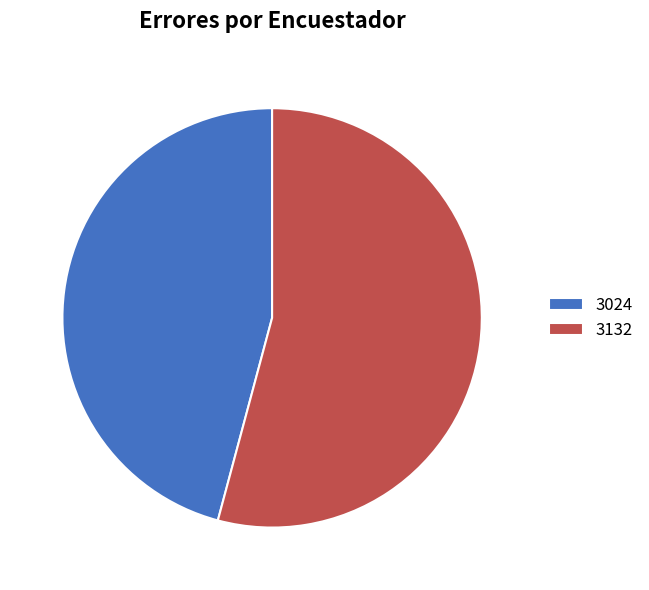

Between 3132 and 3024, which is larger?

3132